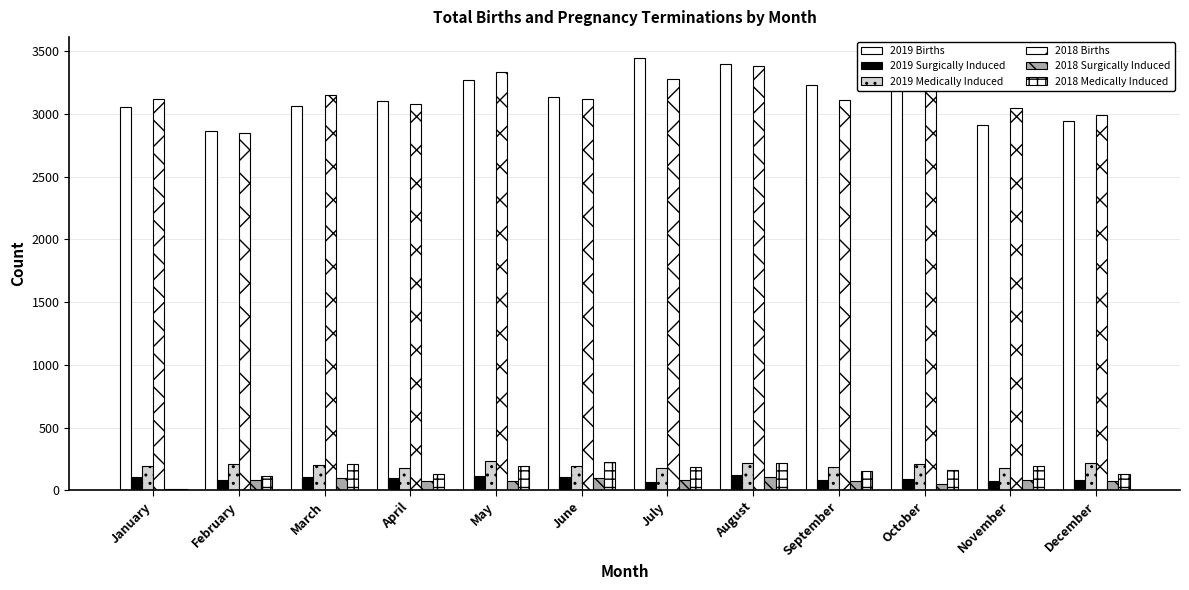

At how many categories does at least one series exceed 3250?

4